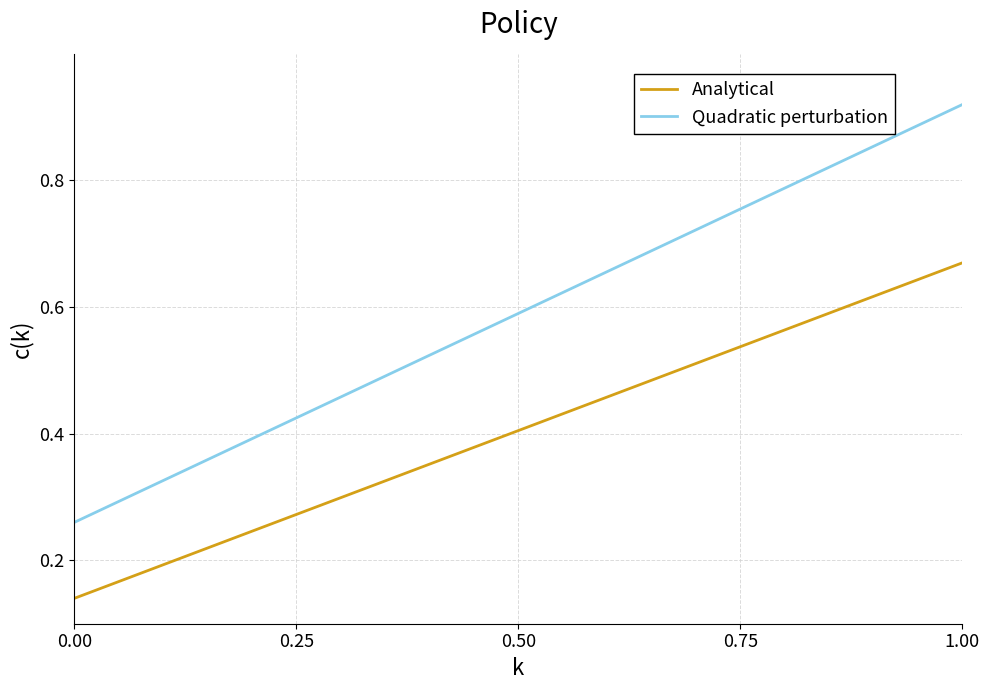

Rank the series by their average value, from lowest to highest.

Analytical, Quadratic perturbation